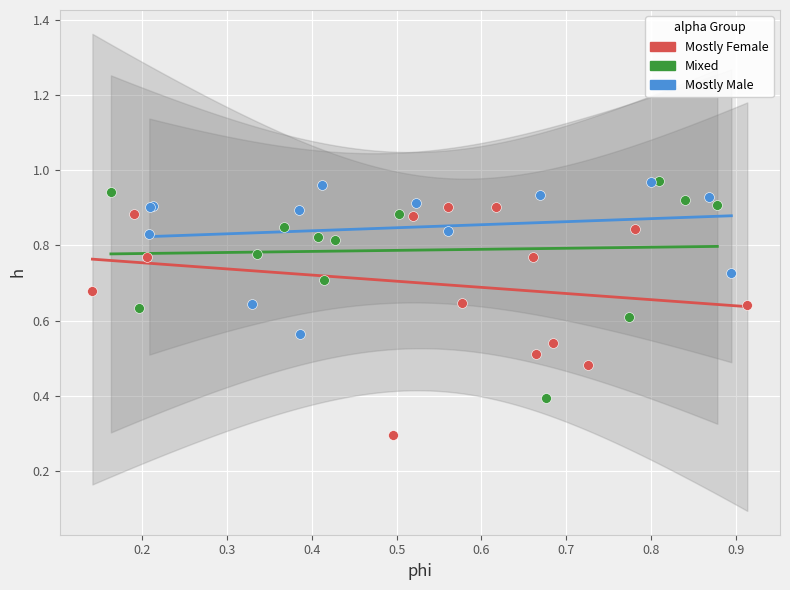

Which series contains the lowest Y value?

Mostly Female